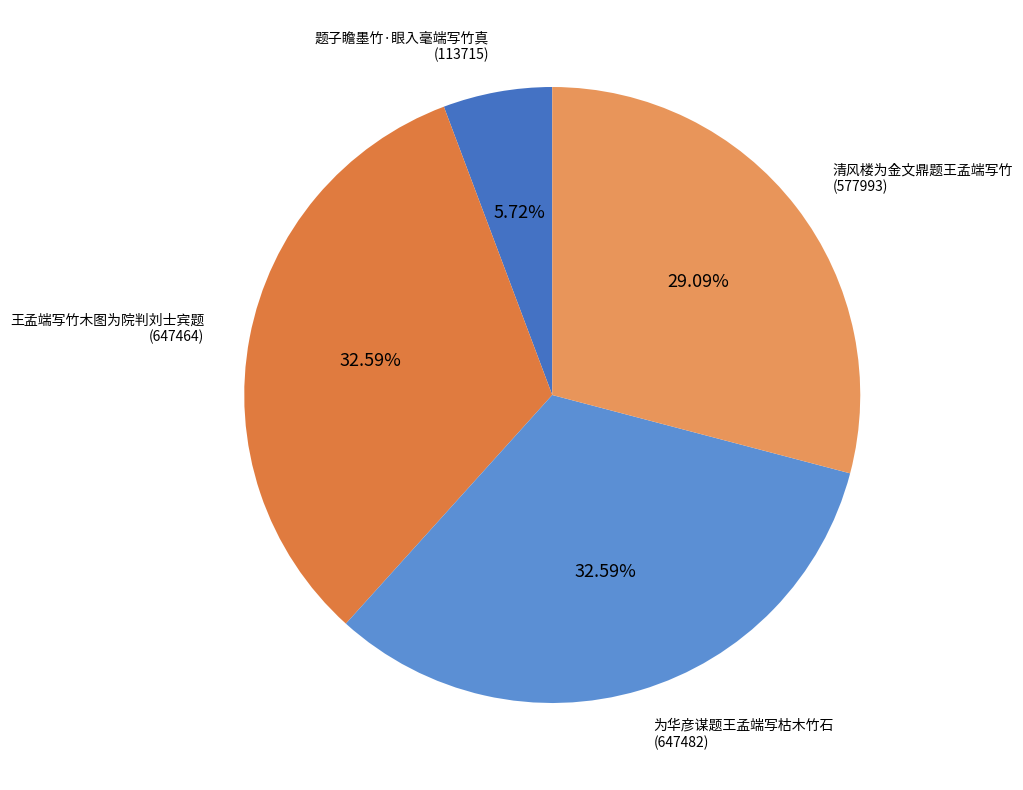

To the nearest percent, what is the difference between the 为华彦谋题王孟端写枯木竹石 and 题子瞻墨竹·眼入毫端写竹真 slice percentages?

27%